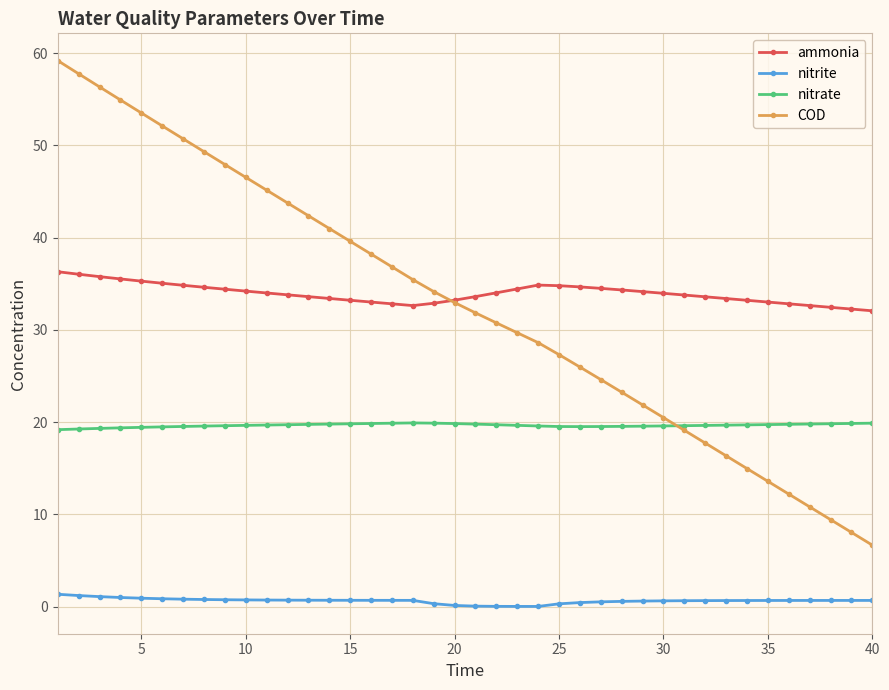

What is the lowest value of the ammonia series?

32.1